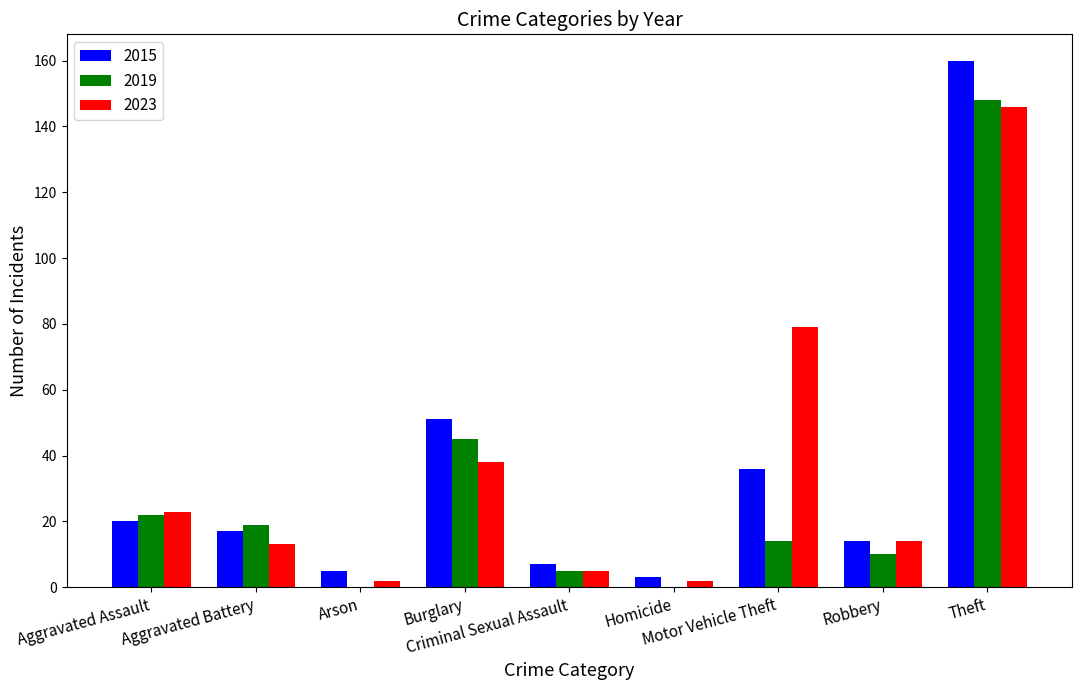

What is the highest value of the 2019 series?

148